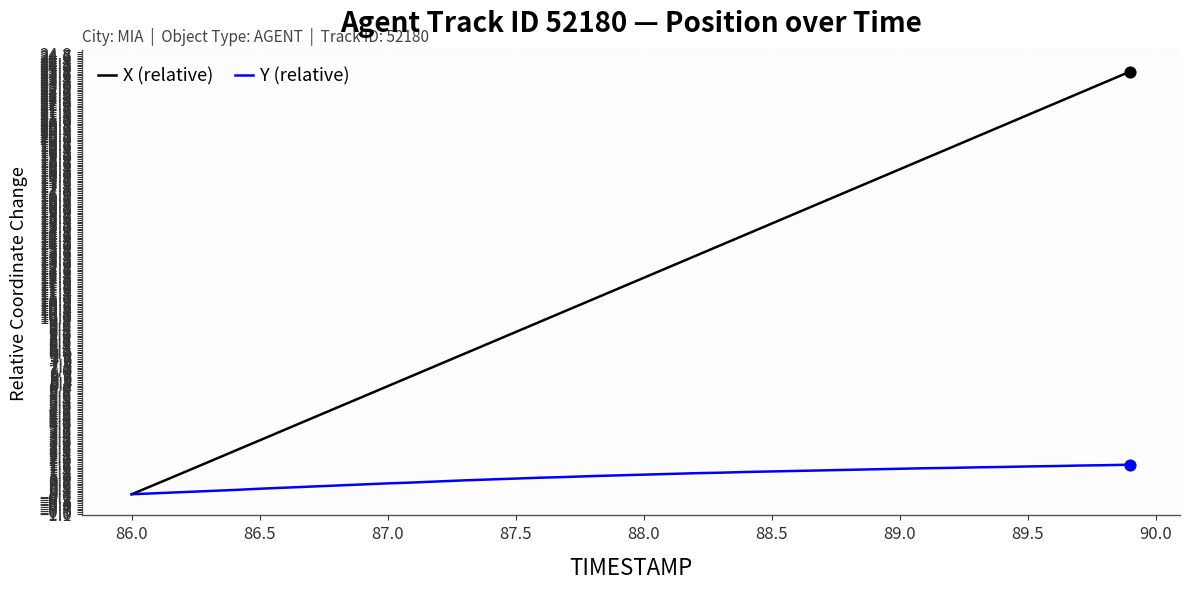

Which series has the largest total across all categories?

X (relative)